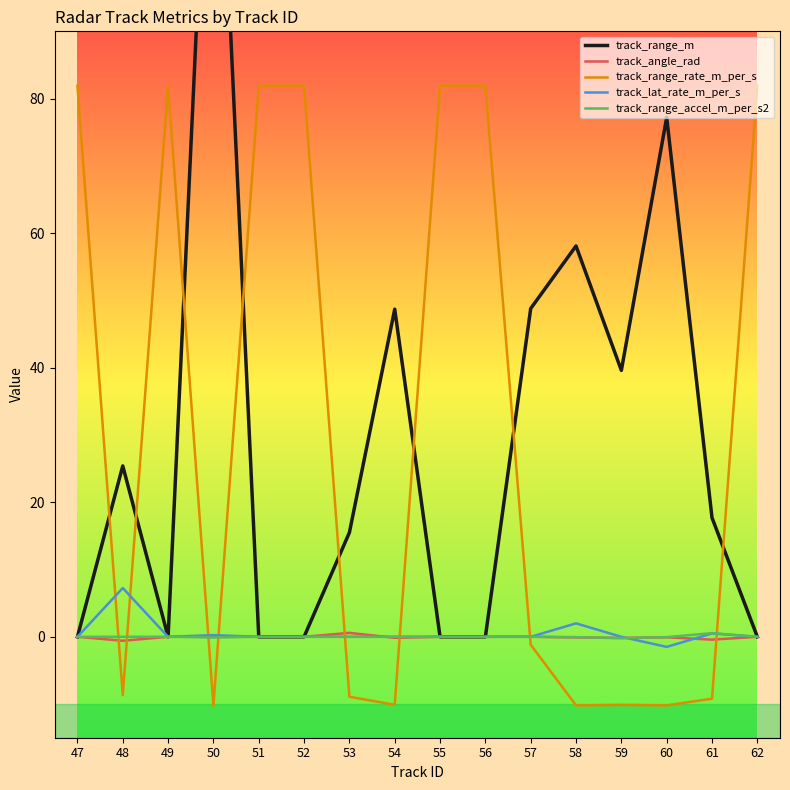

How many lines are shown in the chart?

5